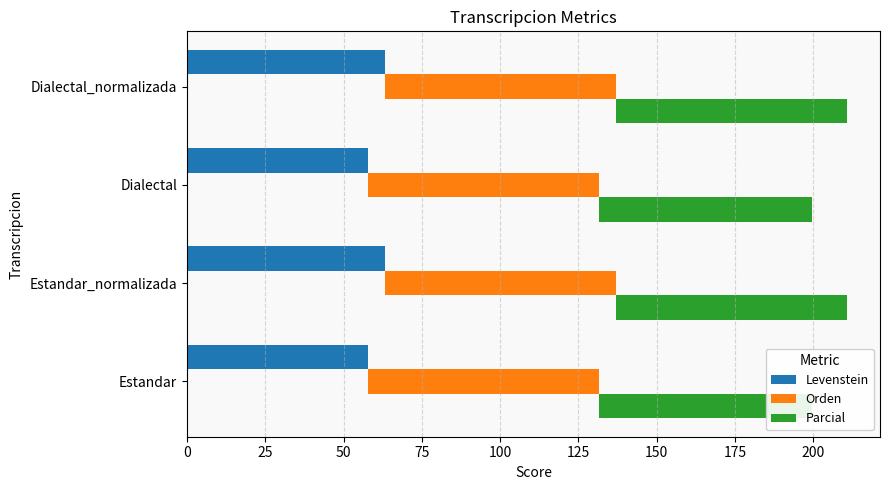

What is the highest value of the Levenstein series?

63.3